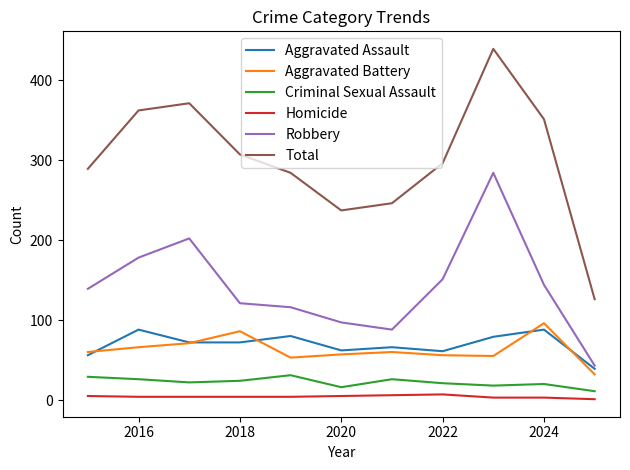

Which series has the widest spread of values?

Total